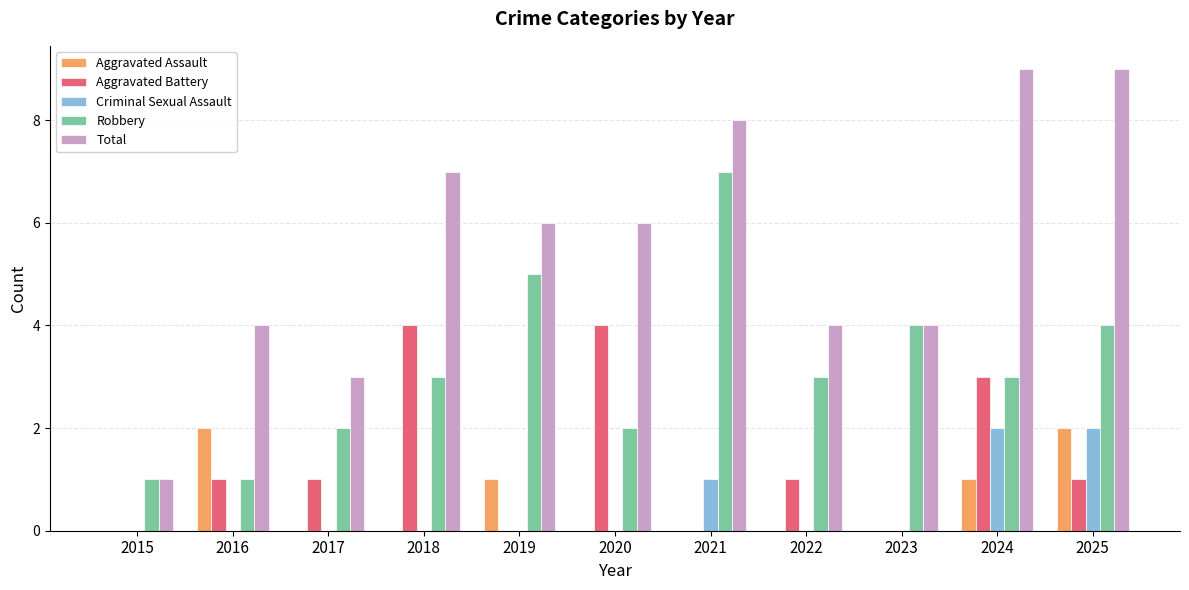

Count the number of categories in the chart.

11